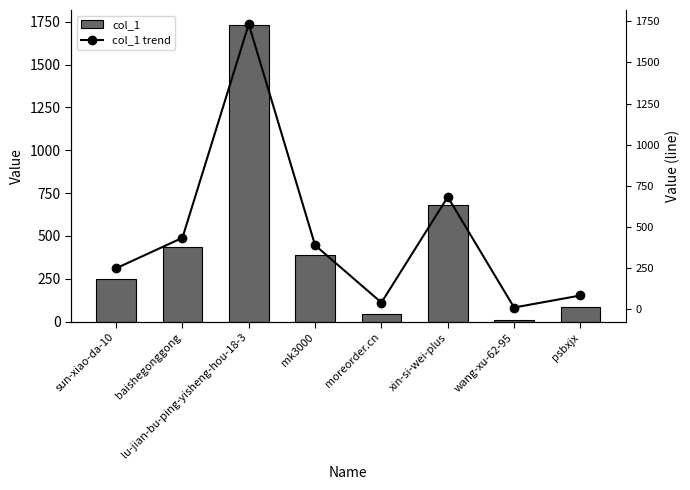

What is the average value of the col_1 series?

454